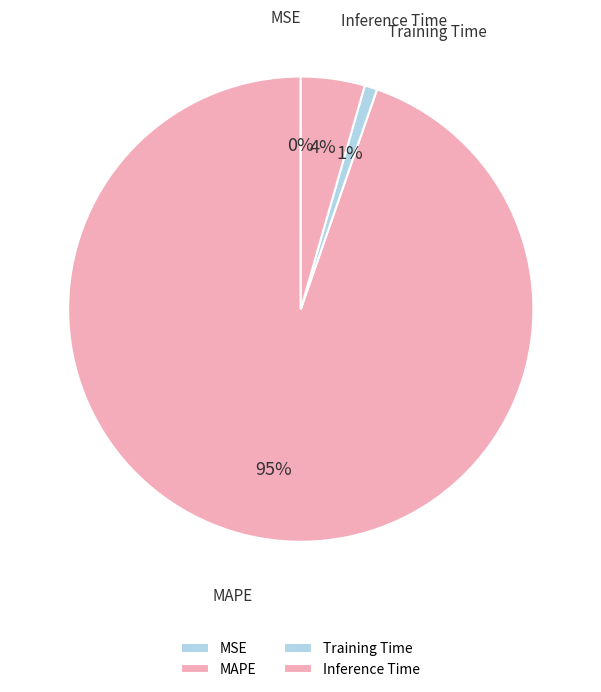

To the nearest percent, what percentage of the pie is MAPE?

95%